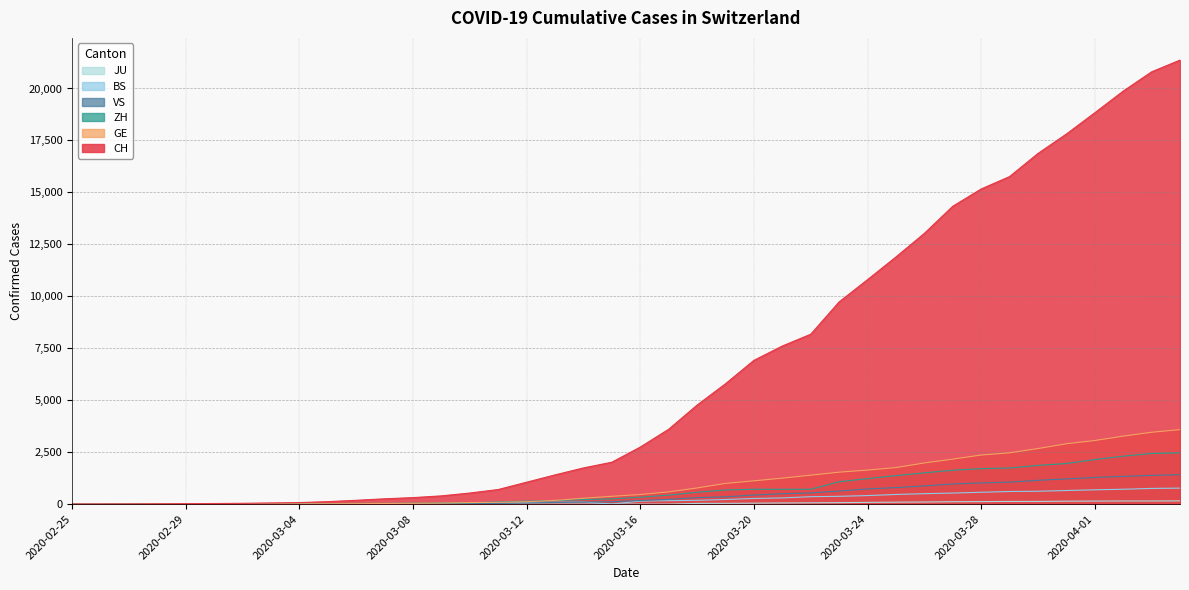

Reading left to right, list all the values displayed in this chart.

CH: 2020-02-25=1	2020-02-26=2	2020-02-27=6	2020-02-28=13	2020-02-29=20	2020-03-01=27	2020-03-02=37	2020-03-03=54	2020-03-04=73	2020-03-05=117	2020-03-06=182	2020-03-07=254	2020-03-08=311	2020-03-09=395	2020-03-10=532	2020-03-11=701	2020-03-12=1053	2020-03-13=1405	2020-03-14=1740	2020-03-15=2015	2020-03-16=2743	2020-03-17=3602	2020-03-18=4764	2020-03-19=5791	2020-03-20=6917	2020-03-21=7607	2020-03-22=8174	2020-03-23=9729	2020-03-24=10800	2020-03-25=11892	2020-03-26=13028	2020-03-27=14332	2020-03-28=15164	2020-03-29=15761	2020-03-30=16874	2020-03-31=17808	2020-04-01=18831	2020-04-02=19873	2020-04-03=20801	2020-04-04=21367
GE: 2020-02-25=0	2020-02-26=1	2020-02-27=1	2020-02-28=4	2020-02-29=6	2020-03-01=8	2020-03-02=8	2020-03-03=11	2020-03-04=11	2020-03-05=15	2020-03-06=19	2020-03-07=30	2020-03-08=38	2020-03-09=47	2020-03-10=73	2020-03-11=84	2020-03-12=114	2020-03-13=178	2020-03-14=281	2020-03-15=374	2020-03-16=460	2020-03-17=587	2020-03-18=775	2020-03-19=994	2020-03-20=1119	2020-03-21=1248	2020-03-22=1391	2020-03-23=1536	2020-03-24=1636	2020-03-25=1757	2020-03-26=1979	2020-03-27=2164	2020-03-28=2360	2020-03-29=2466	2020-03-30=2673	2020-03-31=2902	2020-04-01=3059	2020-04-02=3270	2020-04-03=3456	2020-04-04=3584
ZH: 2020-02-25=0	2020-02-26=0	2020-02-27=2	2020-02-28=2	2020-02-29=6	2020-03-01=7	2020-03-02=11	2020-03-03=14	2020-03-04=16	2020-03-05=24	2020-03-06=30	2020-03-07=35	2020-03-08=41	2020-03-09=50	2020-03-10=63	2020-03-11=102	2020-03-12=141	2020-03-13=164	2020-03-14=219	2020-03-15=251	2020-03-16=327	2020-03-17=430	2020-03-18=569	2020-03-19=680	2020-03-20=712	2020-03-21=712	2020-03-22=712	2020-03-23=1076	2020-03-24=1224	2020-03-25=1371	2020-03-26=1503	2020-03-27=1630	2020-03-28=1704	2020-03-29=1736	2020-03-30=1862	2020-03-31=1953	2020-04-01=2142	2020-04-02=2306	2020-04-03=2434	2020-04-04=2467
VS: 2020-02-25=0	2020-02-26=0	2020-02-27=0	2020-02-28=1	2020-02-29=1	2020-03-01=2	2020-03-02=3	2020-03-03=3	2020-03-04=4	2020-03-05=5	2020-03-06=6	2020-03-07=7	2020-03-08=12	2020-03-09=17	2020-03-10=22	2020-03-11=30	2020-03-12=53	2020-03-13=76	2020-03-14=98	2020-03-15=115	2020-03-16=172	2020-03-17=225	2020-03-18=312	2020-03-19=349	2020-03-20=436	2020-03-21=498	2020-03-22=535	2020-03-23=628	2020-03-24=728	2020-03-25=793	2020-03-26=874	2020-03-27=968	2020-03-28=1017	2020-03-29=1055	2020-03-30=1144	2020-03-31=1211	2020-04-01=1281	2020-04-02=1333	2020-04-03=1382	2020-04-04=1415
BS: 2020-02-25=0	2020-02-26=0	2020-02-27=1	2020-02-28=1	2020-02-29=1	2020-03-01=1	2020-03-02=1	2020-03-03=3	2020-03-04=3	2020-03-05=8	2020-03-06=15	2020-03-07=21	2020-03-08=24	2020-03-09=28	2020-03-10=33	2020-03-11=49	2020-03-12=73	2020-03-13=92	2020-03-14=100	2020-03-15=0	2020-03-16=143	2020-03-17=164	2020-03-18=181	2020-03-19=220	2020-03-20=270	2020-03-21=297	2020-03-22=356	2020-03-23=374	2020-03-24=410	2020-03-25=462	2020-03-26=501	2020-03-27=530	2020-03-28=569	2020-03-29=605	2020-03-30=617	2020-03-31=653	2020-04-01=687	2020-04-02=714	2020-04-03=754	2020-04-04=767
JU: 2020-02-25=0	2020-02-26=0	2020-02-27=0	2020-02-28=0	2020-02-29=0	2020-03-01=0	2020-03-02=0	2020-03-03=0	2020-03-04=0	2020-03-05=0	2020-03-06=0	2020-03-07=0	2020-03-08=0	2020-03-09=0	2020-03-10=0	2020-03-11=0	2020-03-12=0	2020-03-13=0	2020-03-14=0	2020-03-15=0	2020-03-16=0	2020-03-17=0	2020-03-18=32	2020-03-19=36	2020-03-20=44	2020-03-21=54	2020-03-22=61	2020-03-23=69	2020-03-24=82	2020-03-25=92	2020-03-26=100	2020-03-27=114	2020-03-28=119	2020-03-29=127	2020-03-30=128	2020-03-31=140	2020-04-01=145	2020-04-02=149	2020-04-03=149	2020-04-04=154